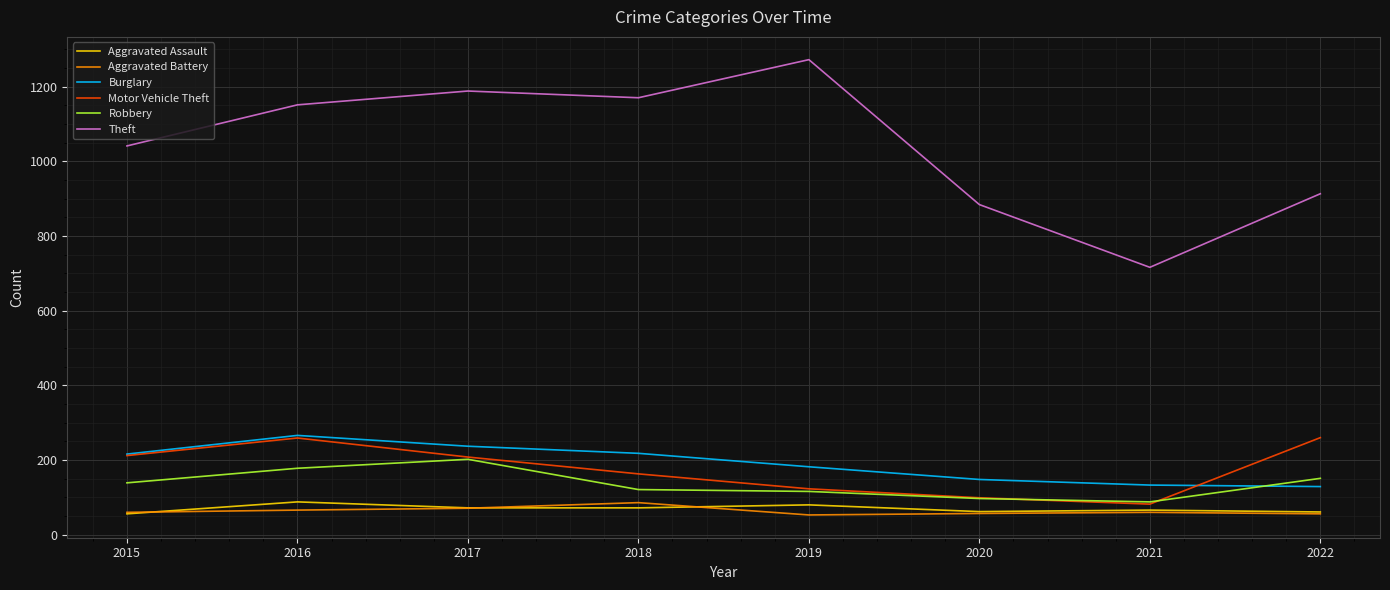

Read the Aggravated Assault value at 2016, to the nearest 10.

90